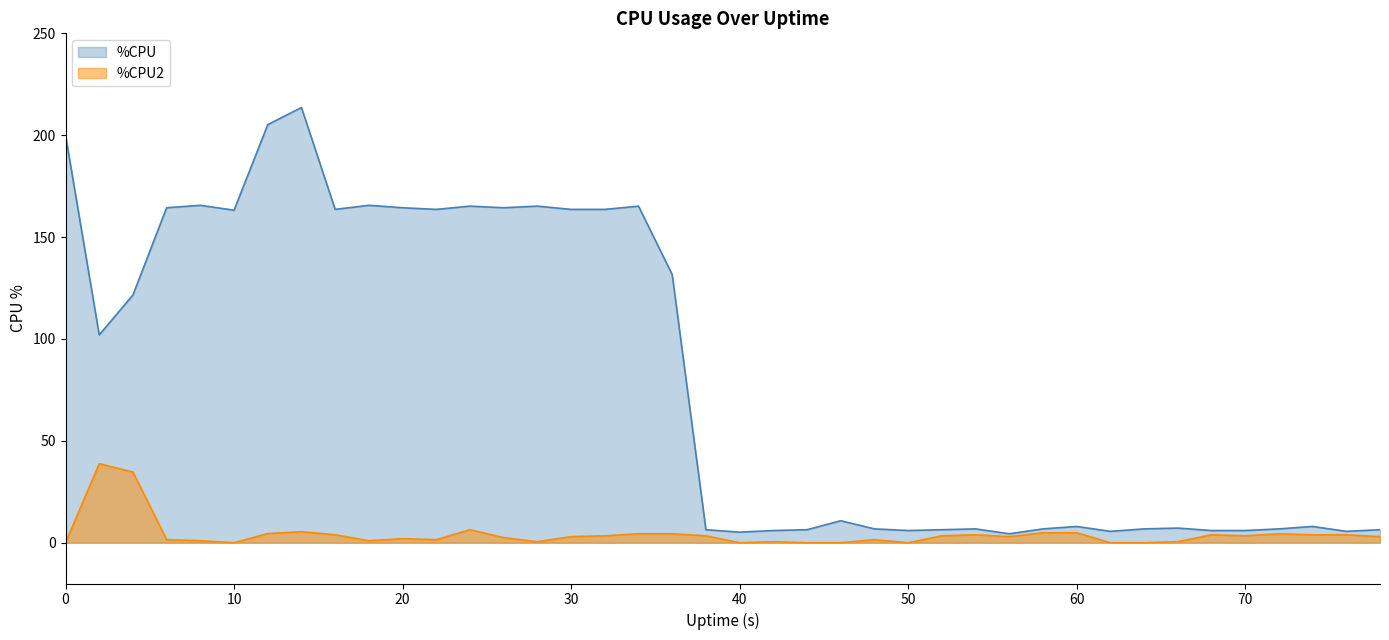

What is the highest value of the %CPU series?

213.6